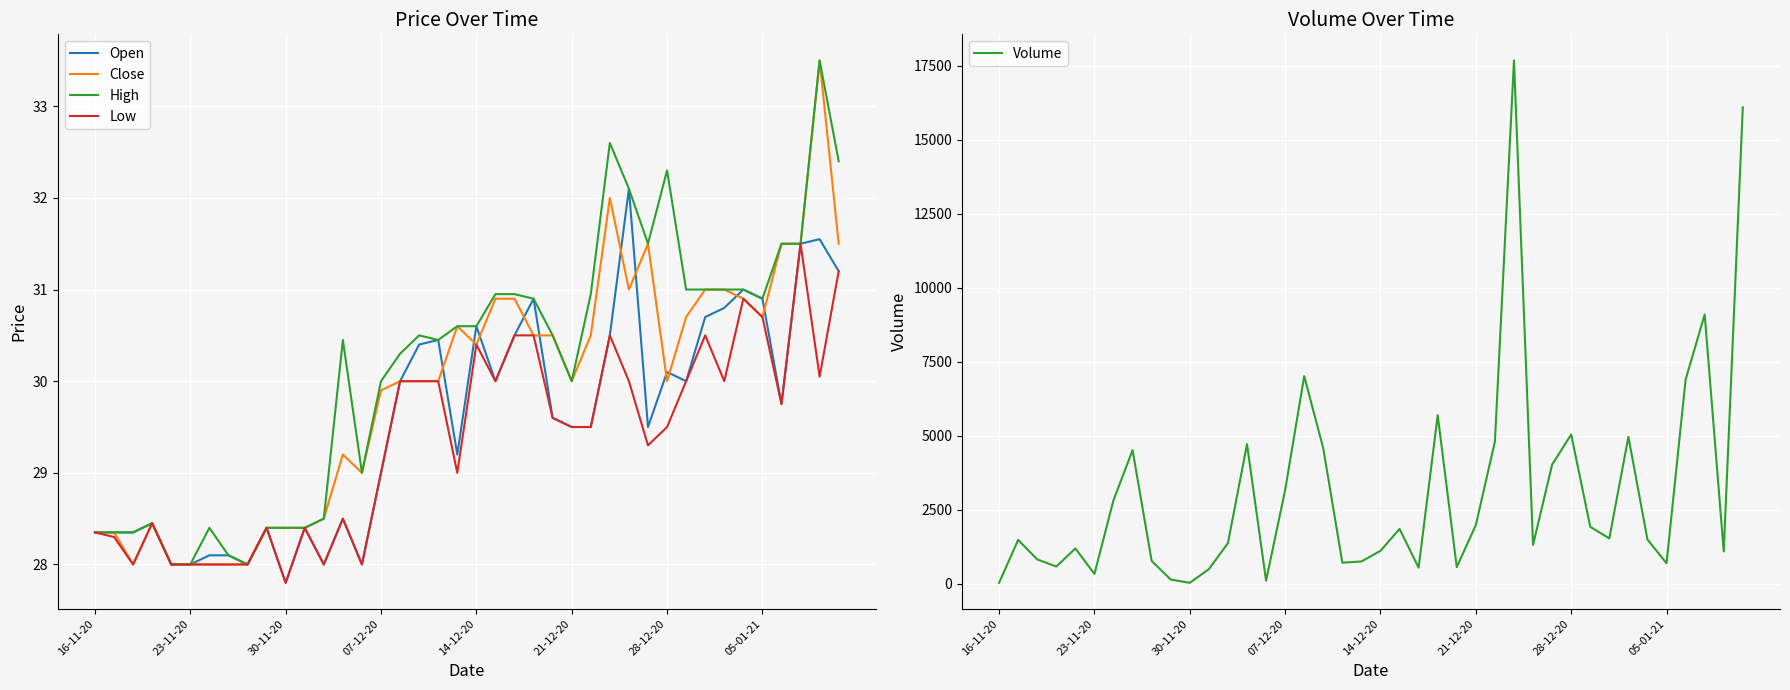

After their last crossing, which series has the higher values: Open or Close?

Close